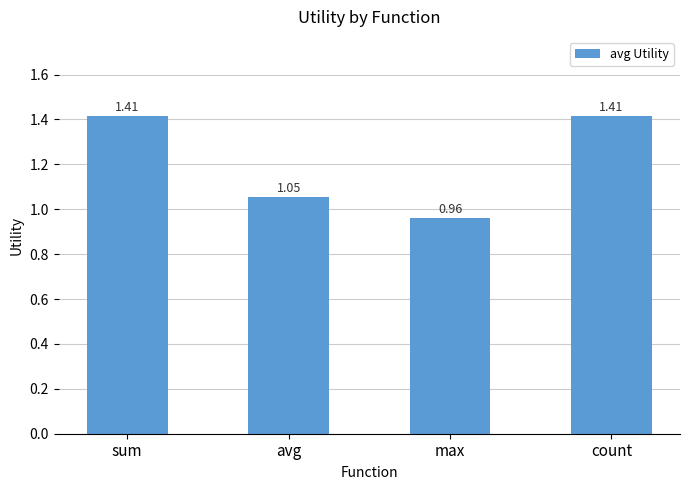

At which label does the data first exceed 1?

sum